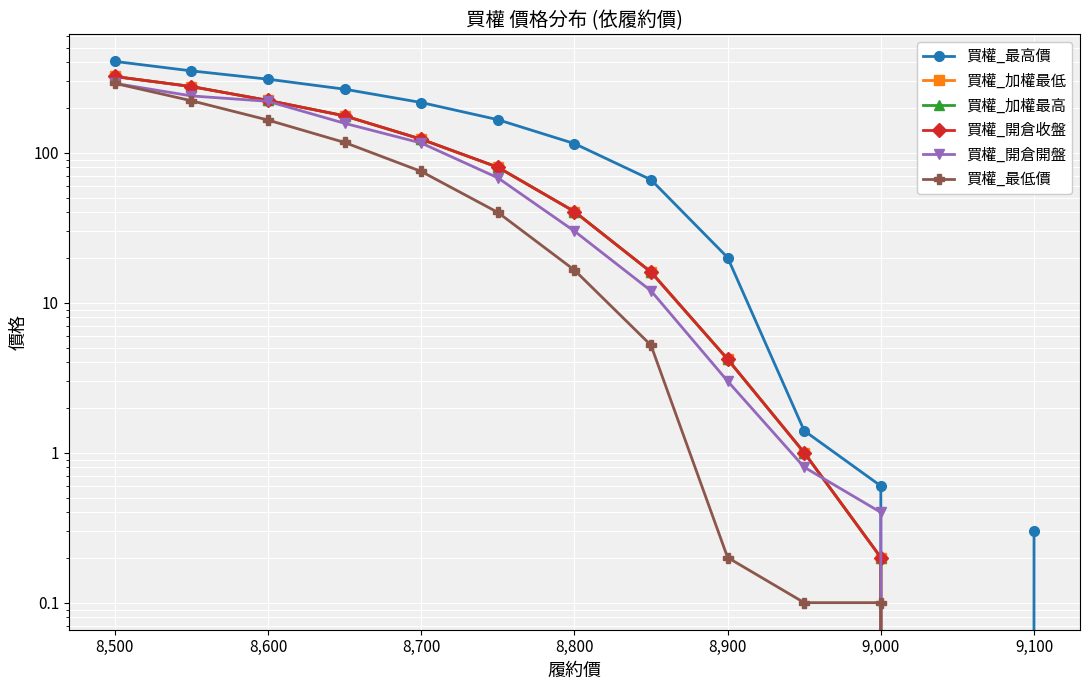

Reading left to right, transcribe all the data shown in this chart.

買權_最高價: 406.0	351.0	309.0	265.0	216.0	166.0	115.0	66.0	20.0	1.4	0.6	0.0	0.3
買權_加權最低: 322.0	276.0	223.0	176.0	123.0	80.0	40.5	16.0	4.2	1.0	0.2	0.0	0.0
買權_加權最高: 322.0	276.0	223.0	176.0	123.0	80.0	40.5	16.0	4.2	1.0	0.2	0.0	0.0
買權_開倉收盤: 322.0	276.0	223.0	176.0	123.0	80.0	40.5	16.0	4.2	1.0	0.2	0.0	0.0
買權_開倉開盤: 290.0	239.0	220.0	157.0	116.0	68.0	30.0	12.0	3.0	0.8	0.4	0.0	0.0
買權_最低價: 290.0	222.0	165.0	117.0	75.0	40.0	16.5	5.2	0.2	0.1	0.1	0.0	0.0